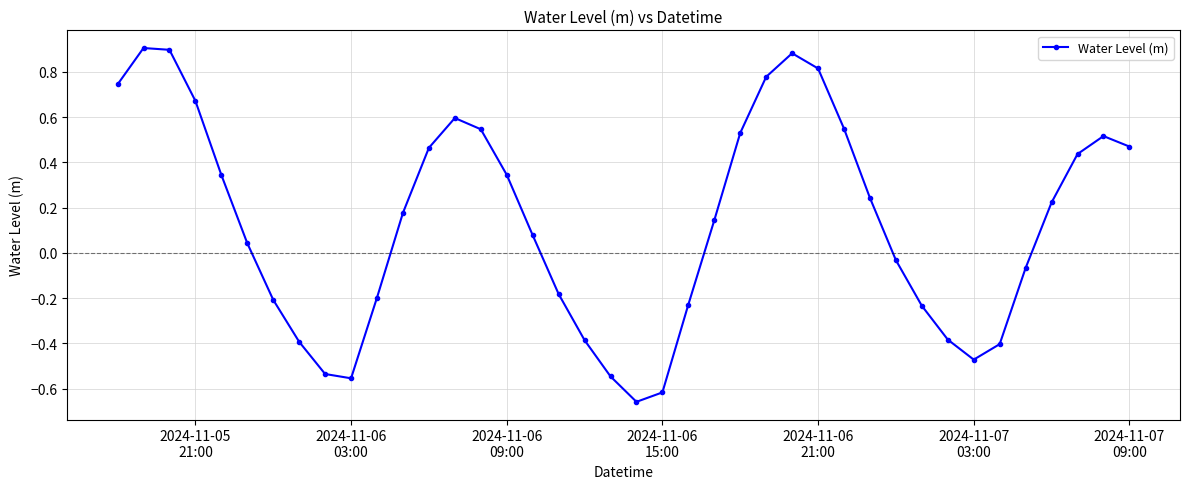

What is the sum of all values?

5.3